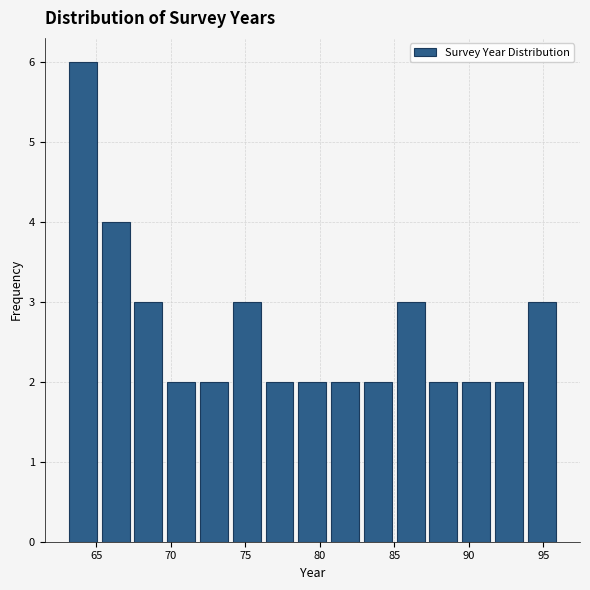

What is the height of the bar covering 69.6 to 71.8 on the x-axis? Neither the bar edges nor the heights are printed on the chart, so give them approximately, as read against the axes.

2